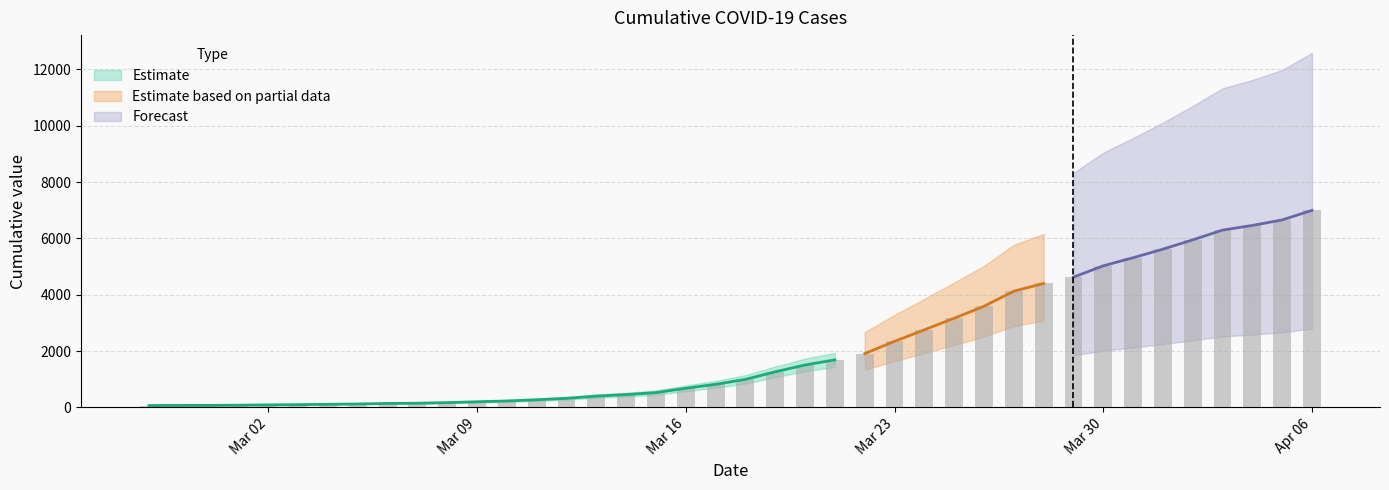

Which has a higher value, 2020-04-02 or 2020-03-31?

2020-04-02